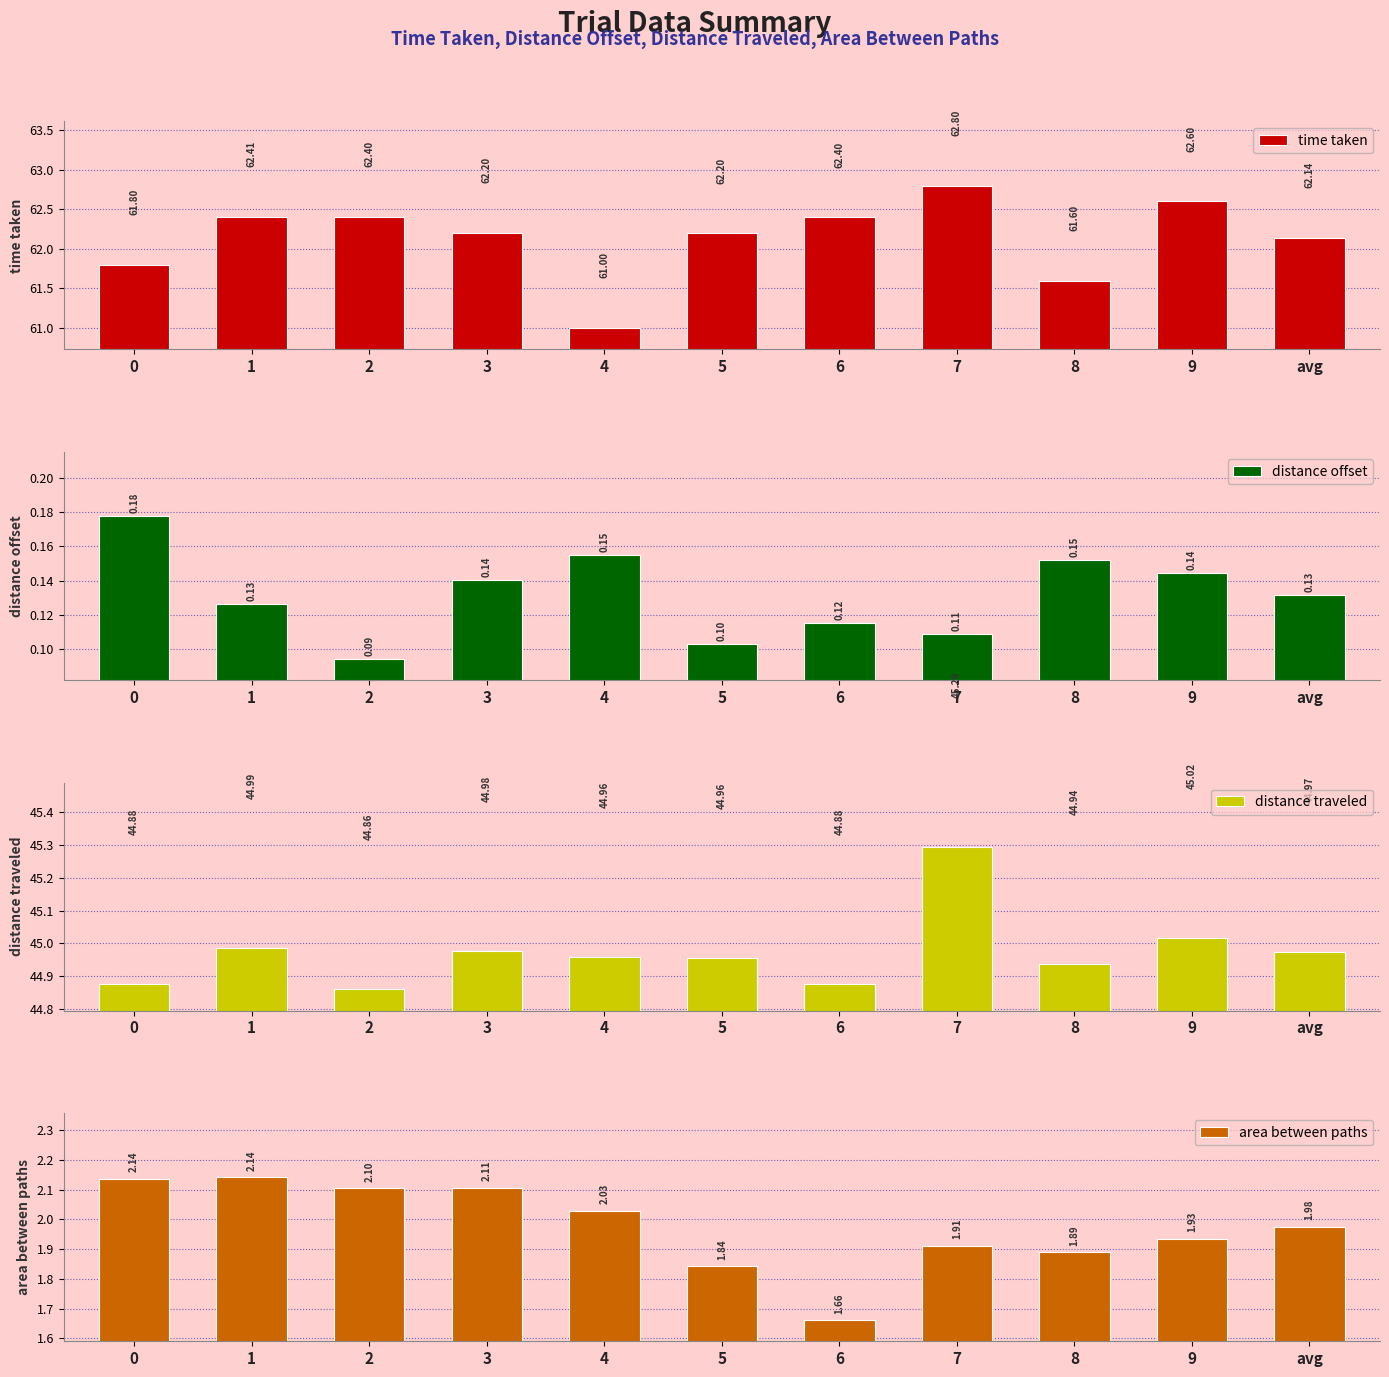

At which category does the chart reach its peak across all series?

7